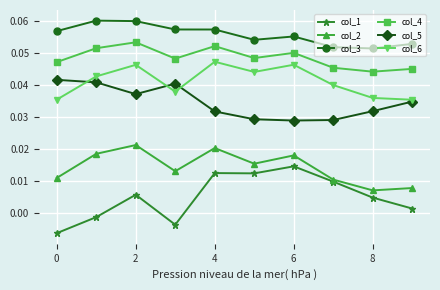

Which series has the largest total across all categories?

col_3